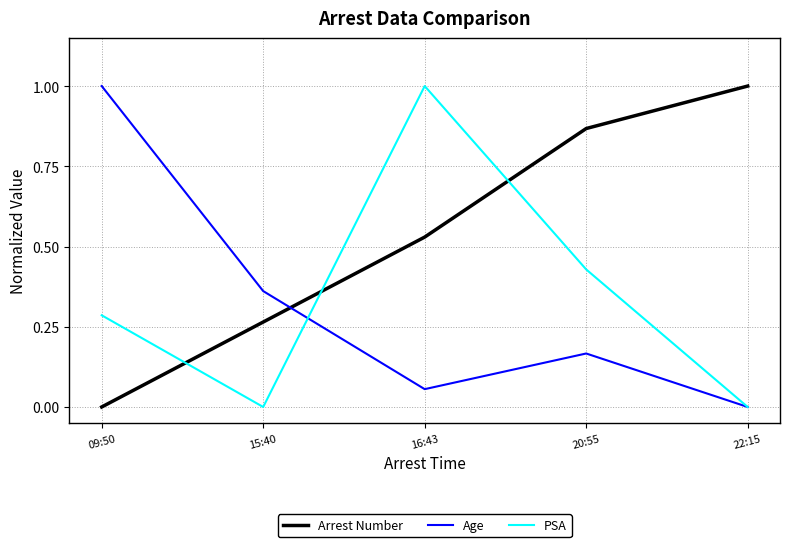

True or false: PSA has a value of 0.0 at 15:40.

True